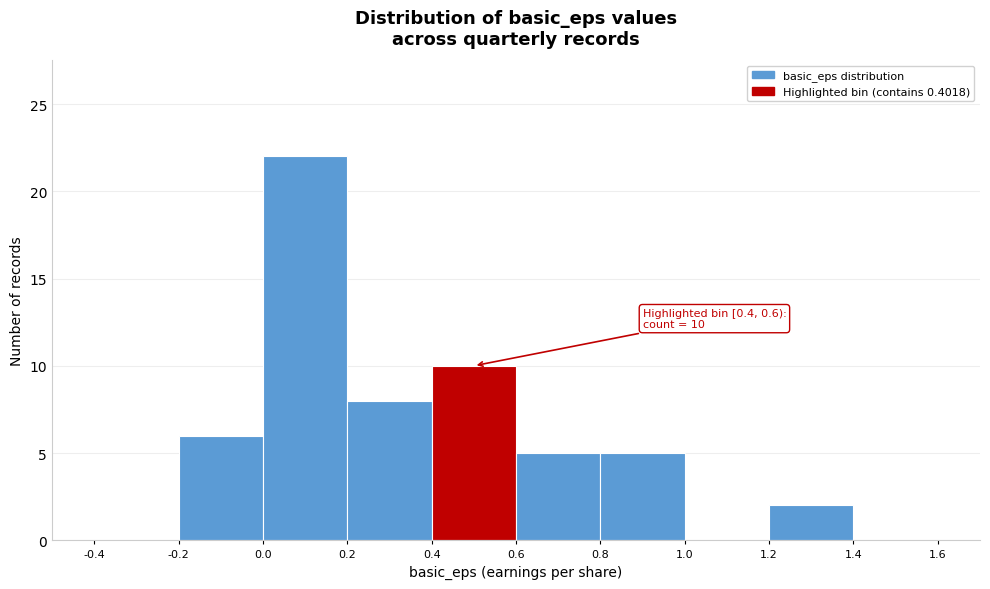

Over which range of the x-axis is the bar tallest?

0.0 to 0.2